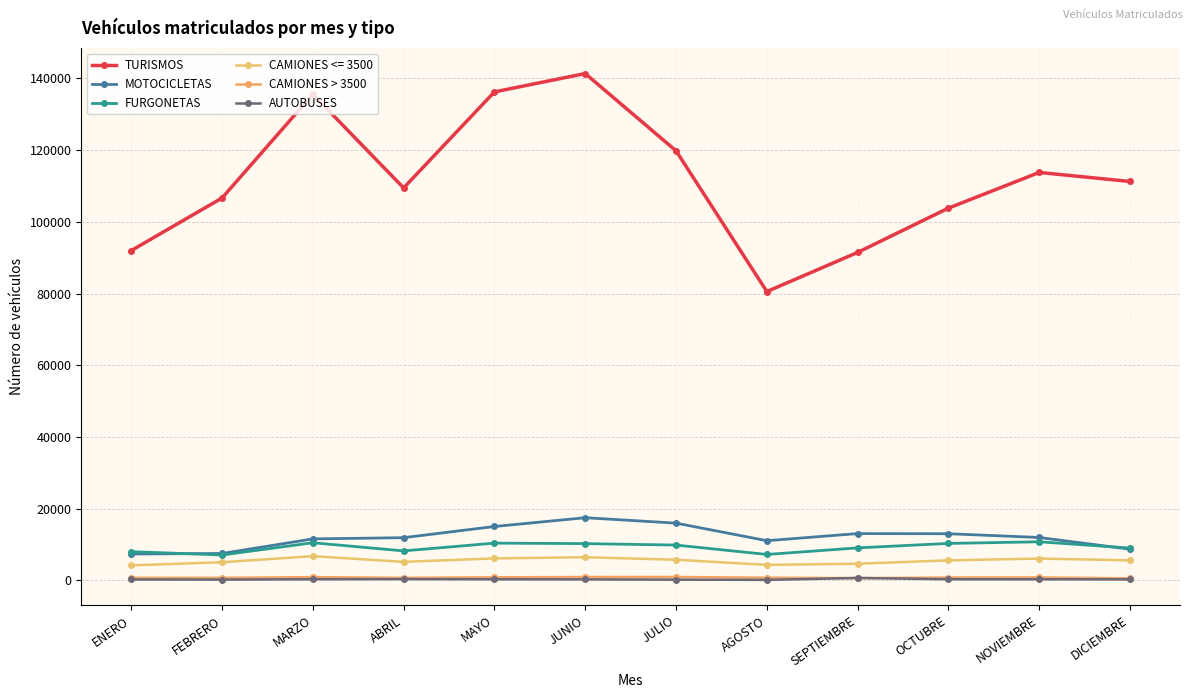

True or false: AUTOBUSES and MOTOCICLETAS cross at least once.

False